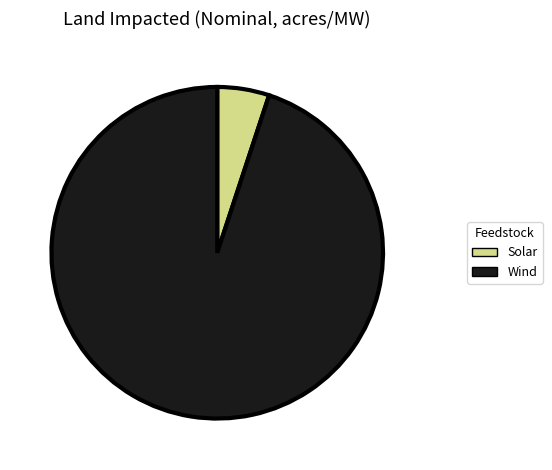

Which has a higher value, Wind or Solar?

Wind